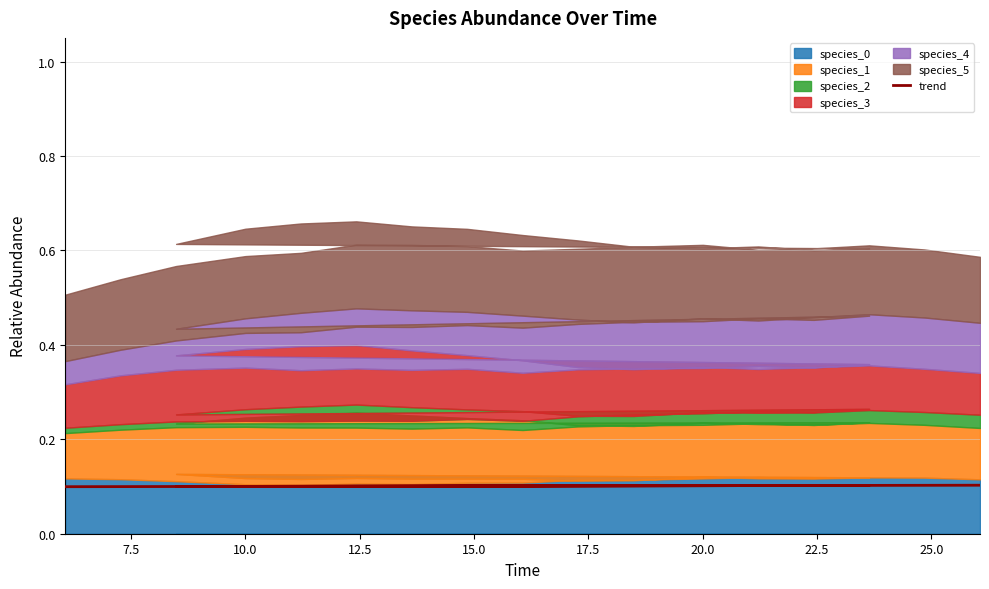

What is the label of the 17th point from the left?

10.0